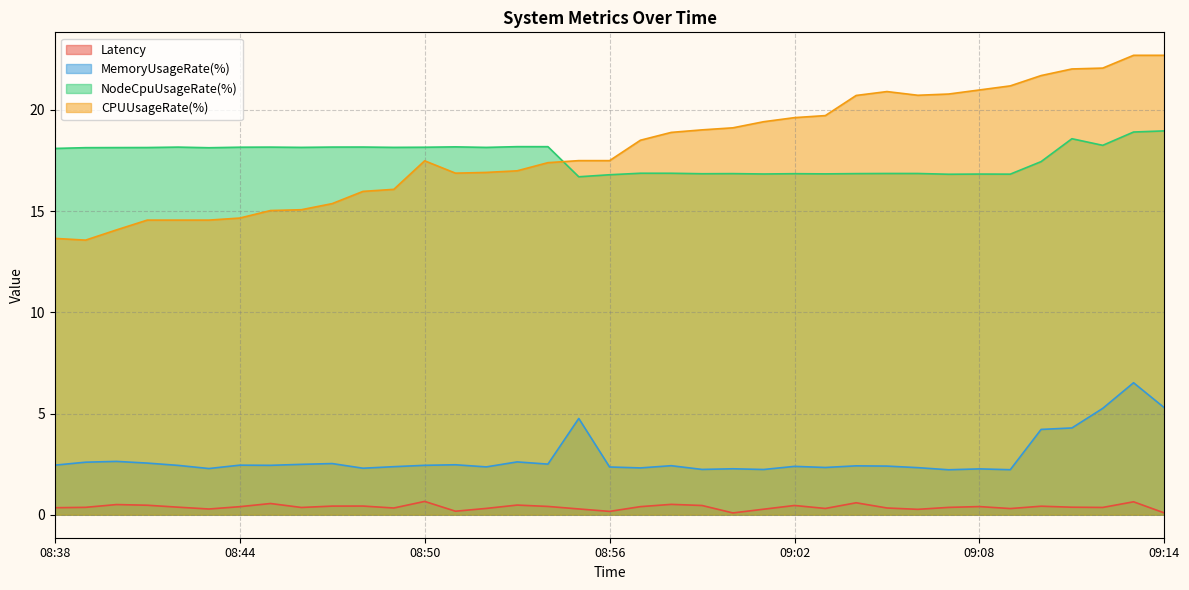

How many data points in NodeCpuUsageRate(%) are above 18?

21